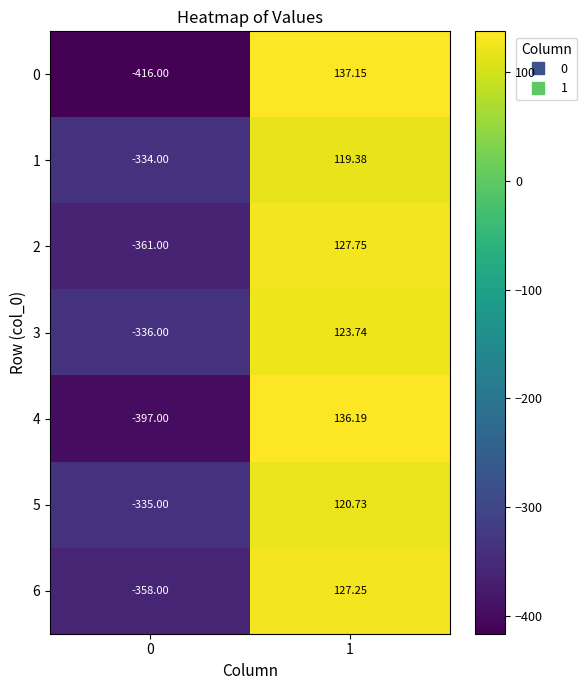

Is the value of 6 at 1 greater than the value of 3 at 0?

Yes